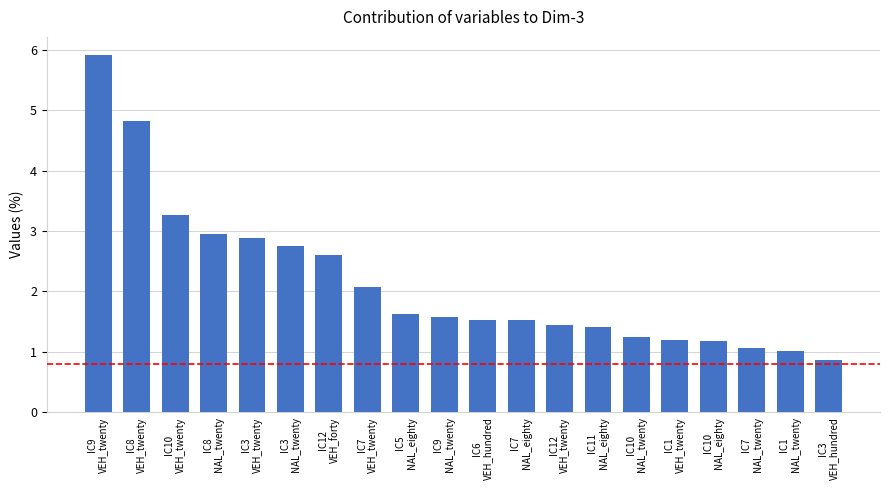

What is the sum of the values at IC3
VEH_twenty and IC8
NAL_twenty?

5.8